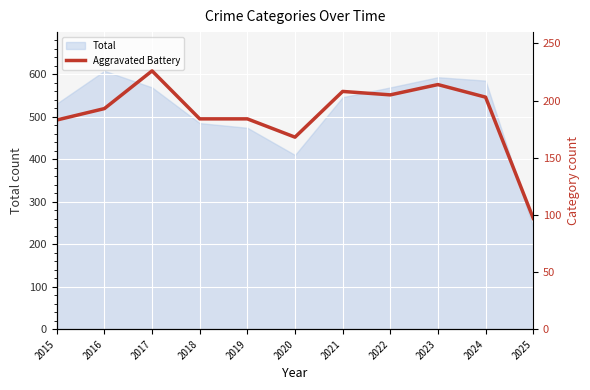

How many points are lower than both their immediate neighbors (excluding endpoints)?

2